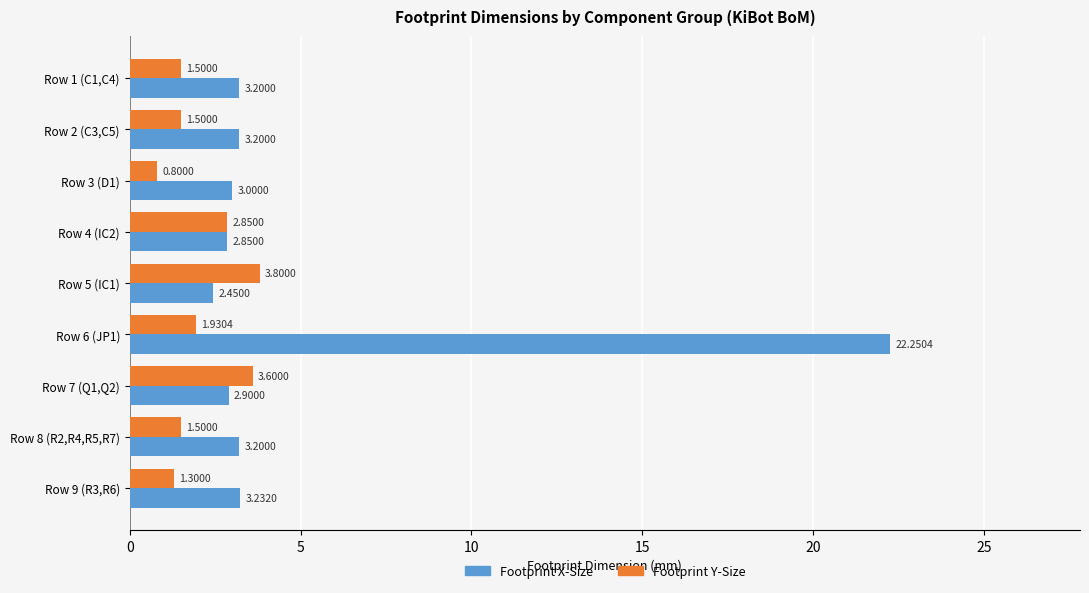

List the series in order of their overall mean, lowest first.

Footprint Y-Size, Footprint X-Size